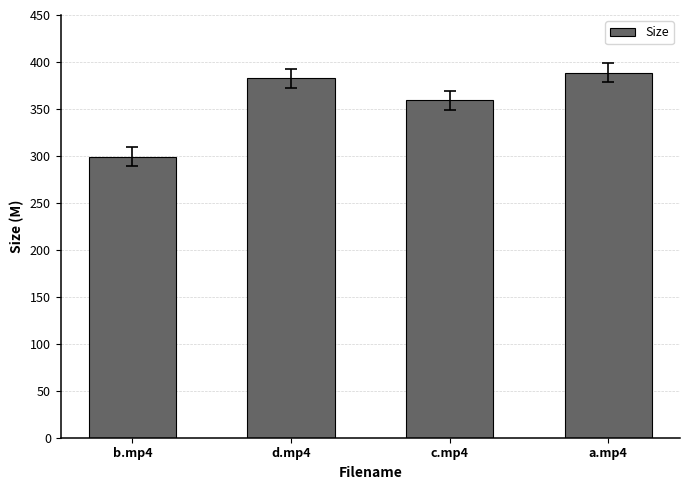

How many bars are there in total?

4